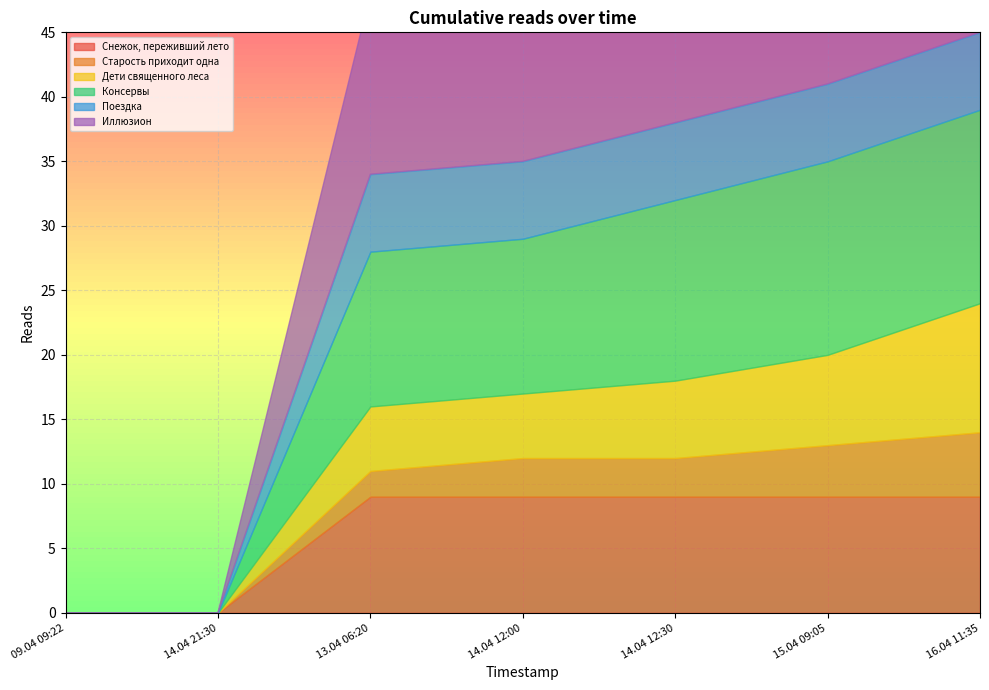

At 13.04 06:20, list the series in order from largest to smallest.

Иллюзион, Консервы, Снежок, переживший лето, Поездка, Дети священного леса, Старость приходит одна